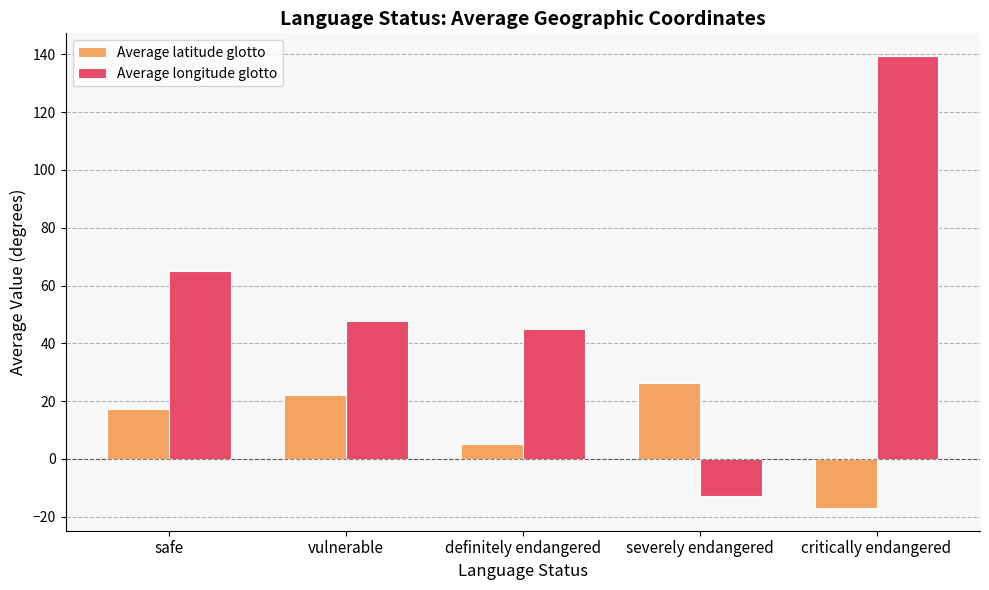

Are the bars horizontal?

No